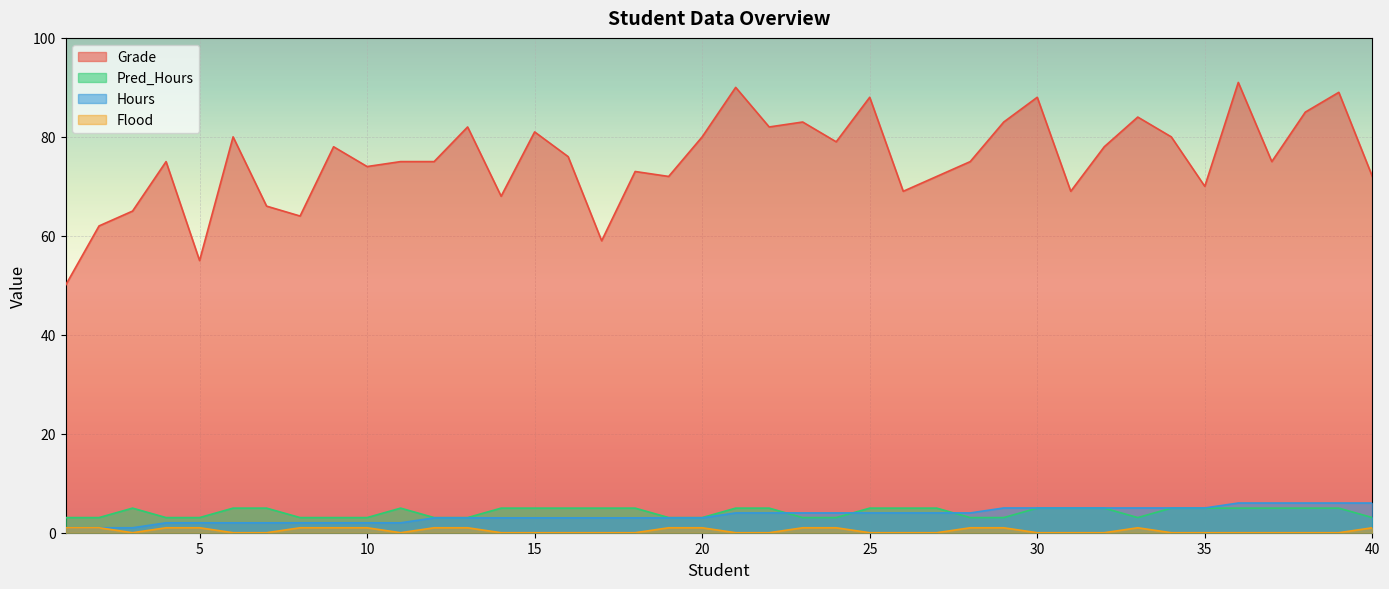

What is the value of the Pred_Hours point at the 26th from the left?

5.0